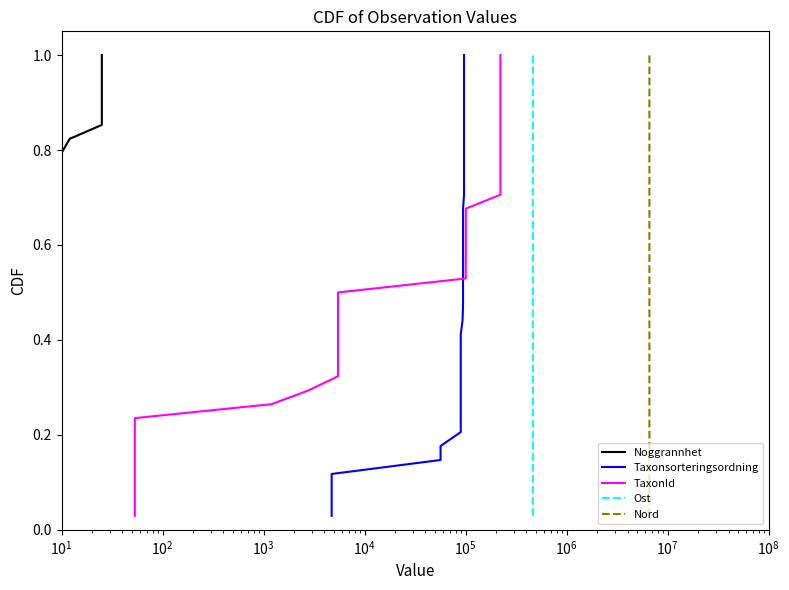

True or false: Noggrannhet has more than 2 points higher than both neighbors.

False